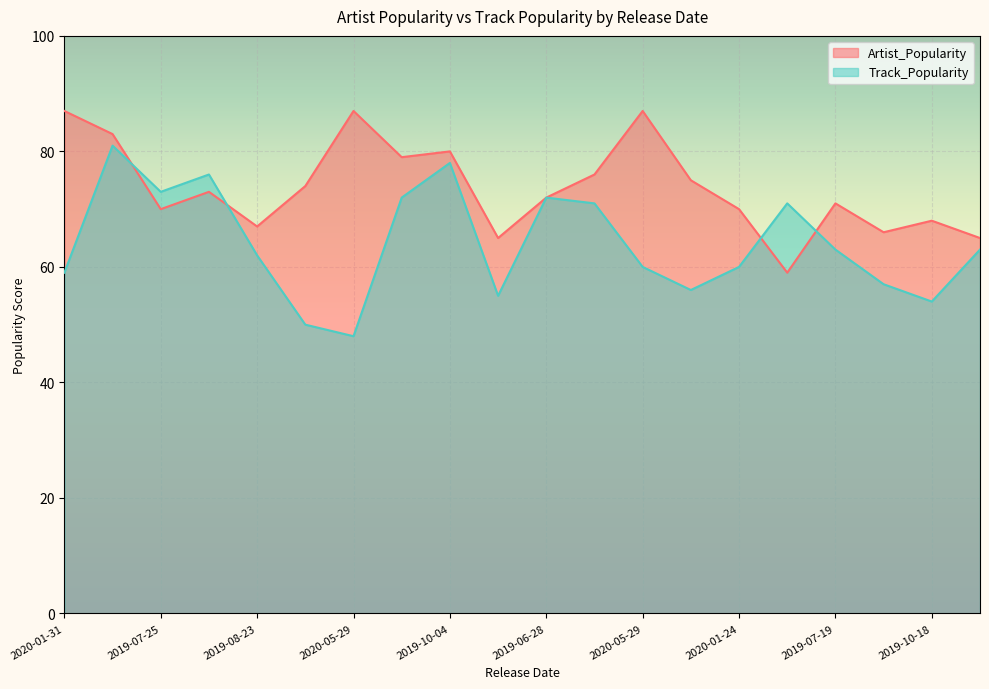

How many interior local valleys does the Track_Popularity series have?

5